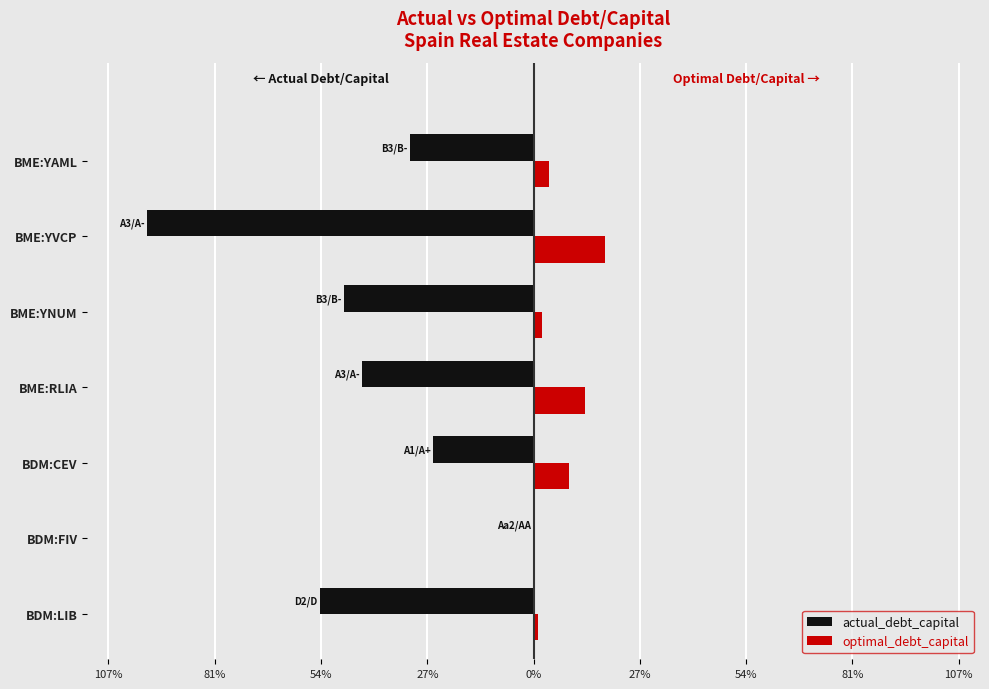

What are all the series names shown in the legend?

actual_debt_capital, optimal_debt_capital